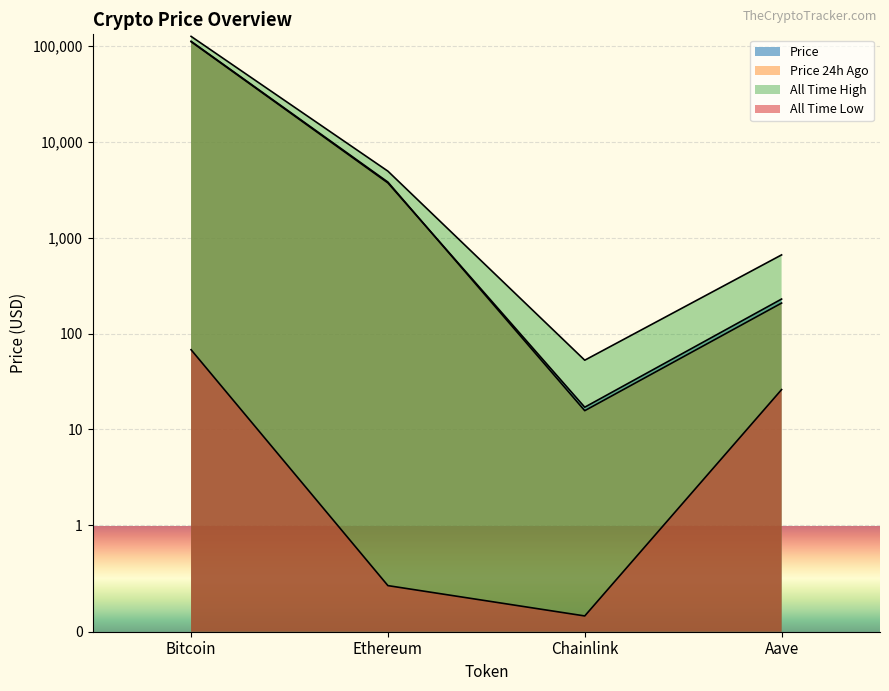

True or false: allTimeLow has a value of 0.4 at Ethereum.

True